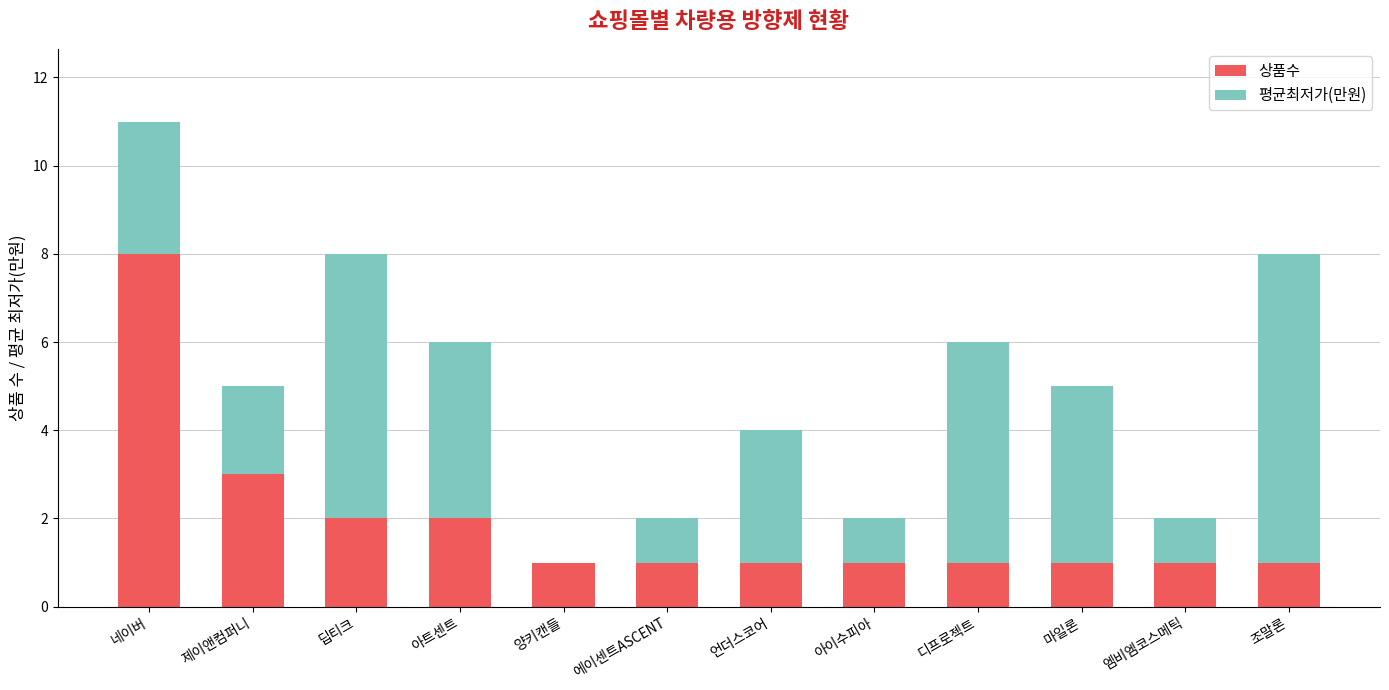

At which category is the sum across all series the highest?

네이버